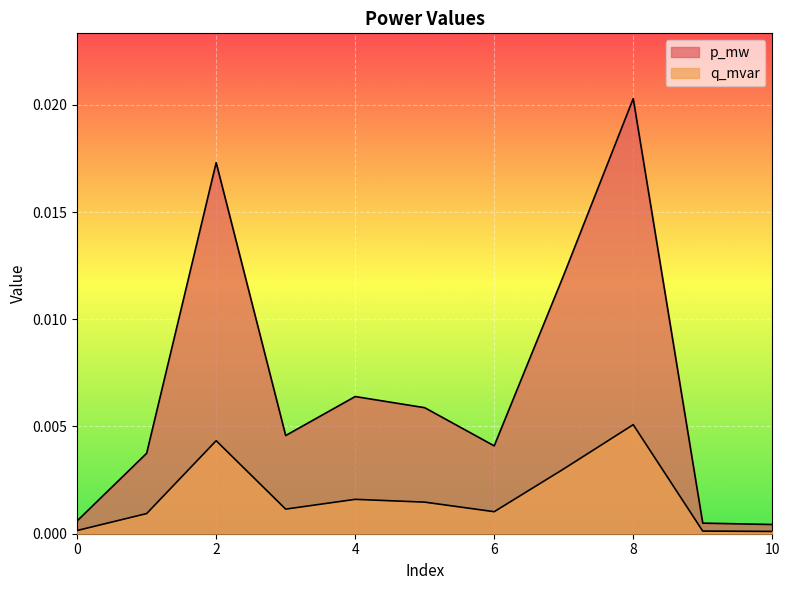

Which series has the widest spread of values?

p_mw